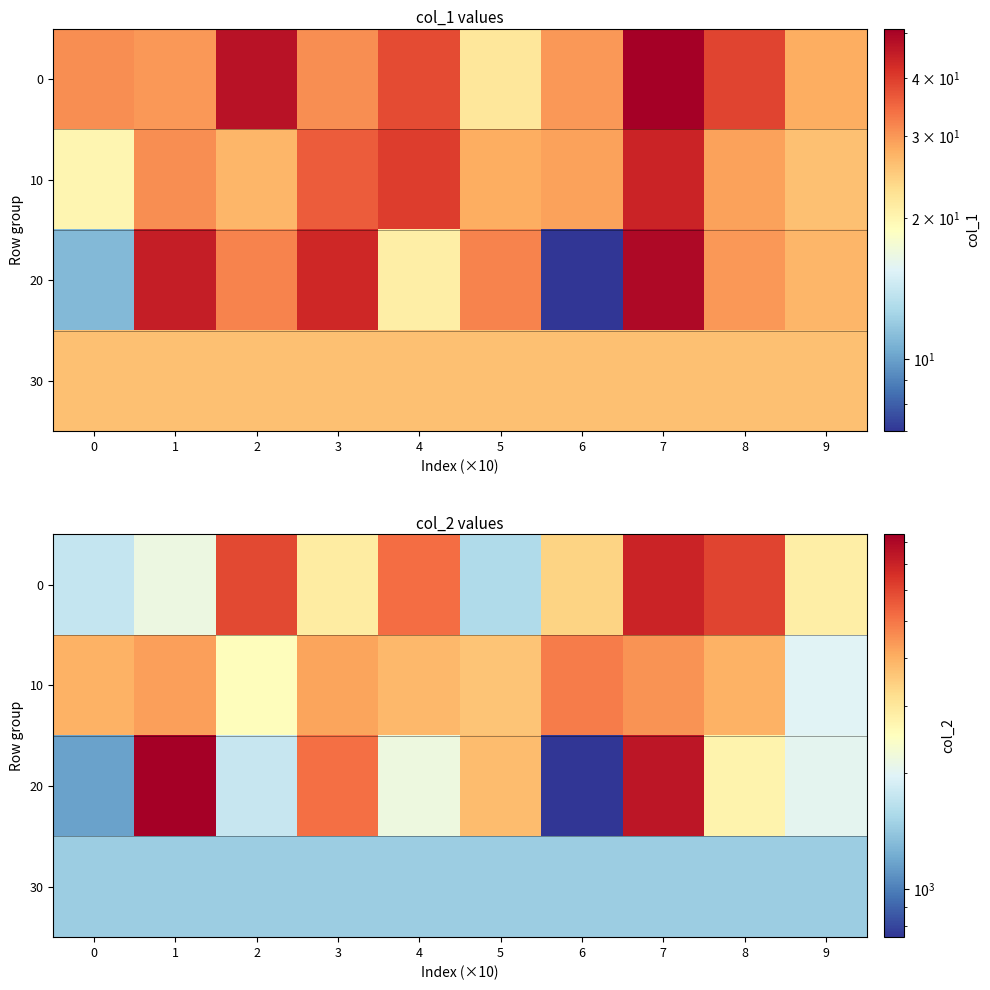

What is the total value across all series at 2?

11674